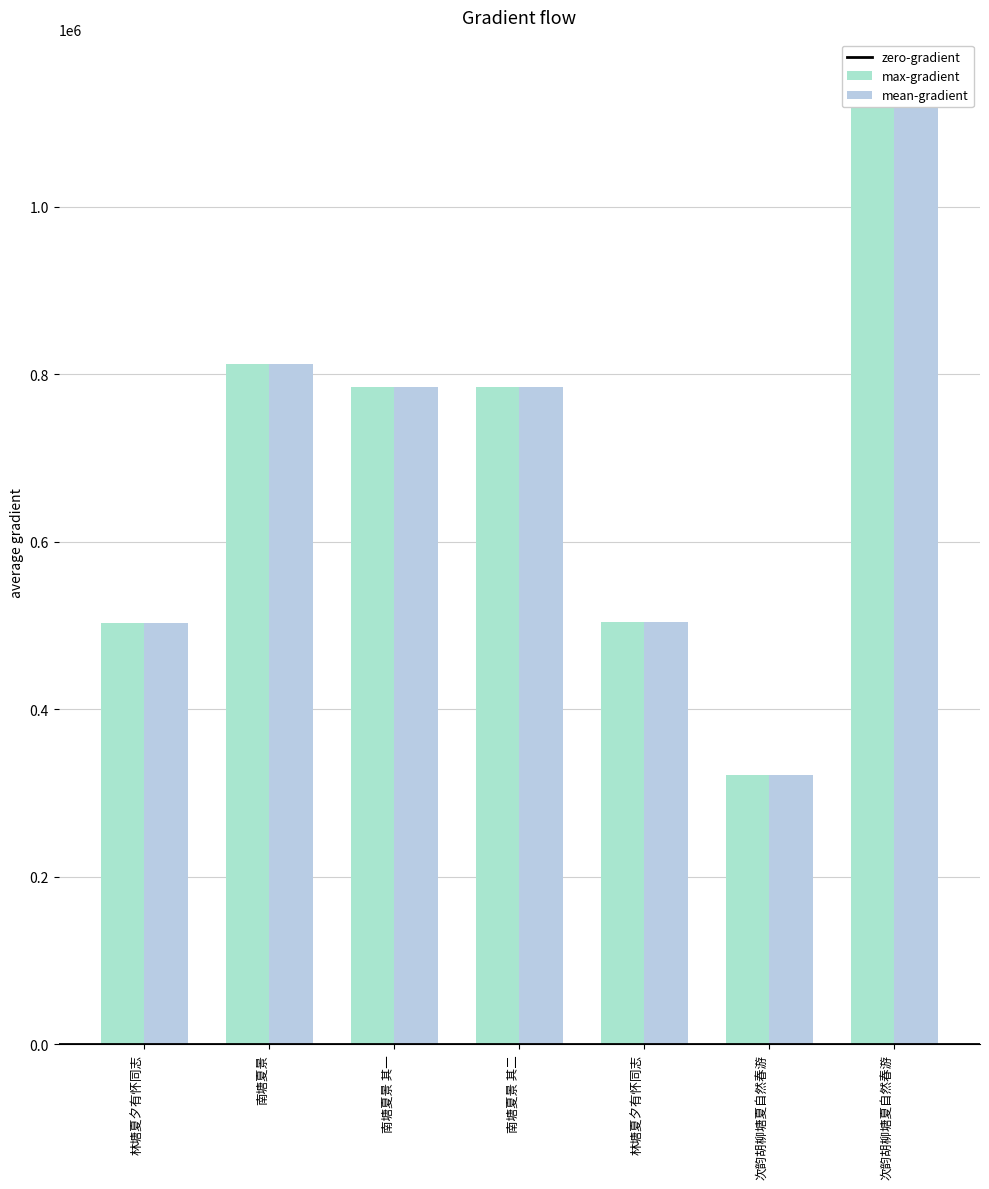

What is the average value of the max-gradient series?

693403